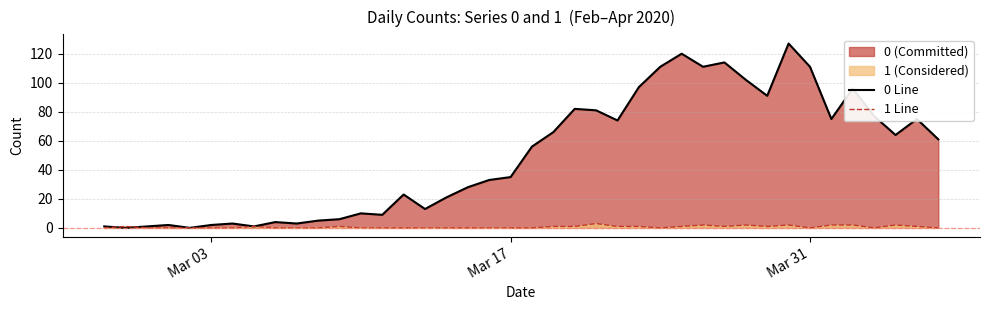

How many intersections are there between Series 1 Line and Series 0 Line?

2